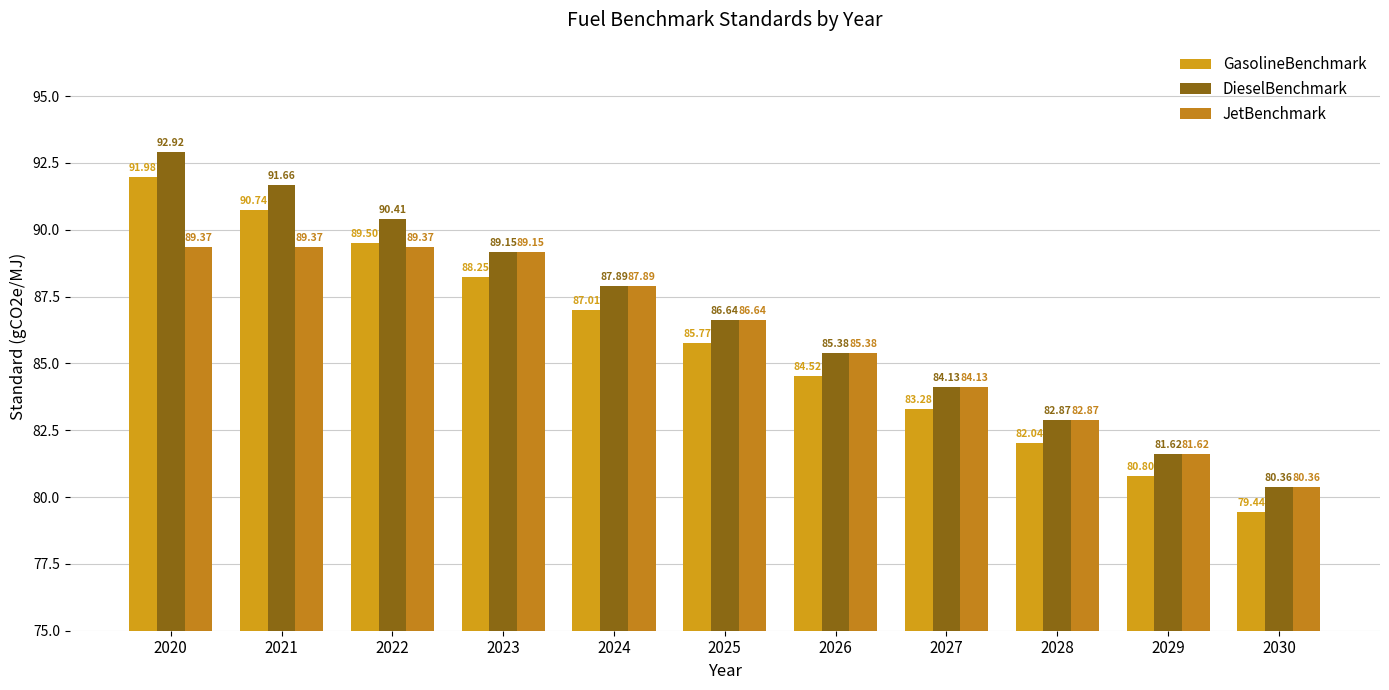

Reading left to right, transcribe all the data shown in this chart.

GasolineBenchmark: 92.0	90.7	89.5	88.2	87.0	85.8	84.5	83.3	82.0	80.8	79.4
DieselBenchmark: 92.9	91.7	90.4	89.2	87.9	86.6	85.4	84.1	82.9	81.6	80.4
JetBenchmark: 89.4	89.4	89.4	89.2	87.9	86.6	85.4	84.1	82.9	81.6	80.4